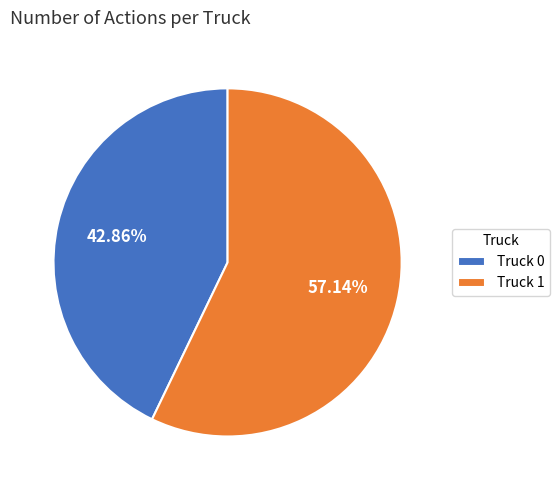

What is the majority slice?

Truck 1